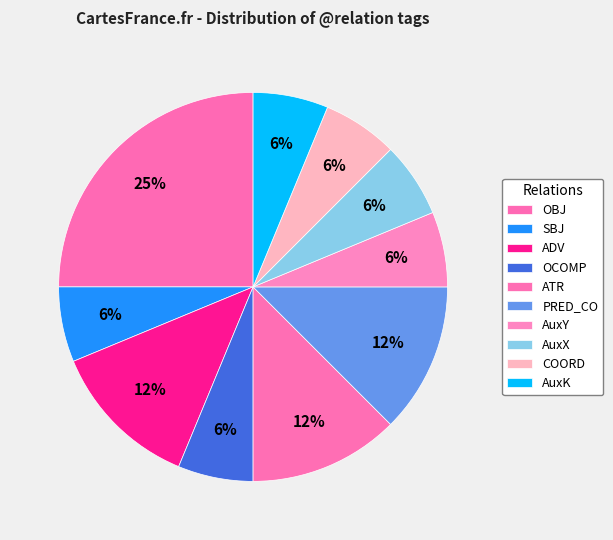

What percentage is the OBJ slice, to the nearest percent?

25%